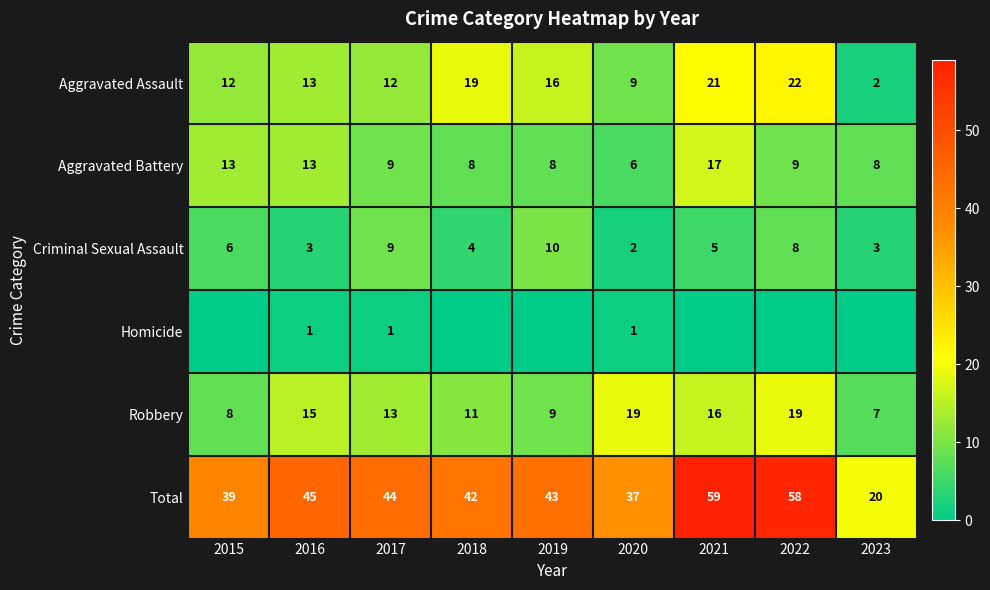

What is the approximate value of Robbery at 2019, to the nearest 5?

10